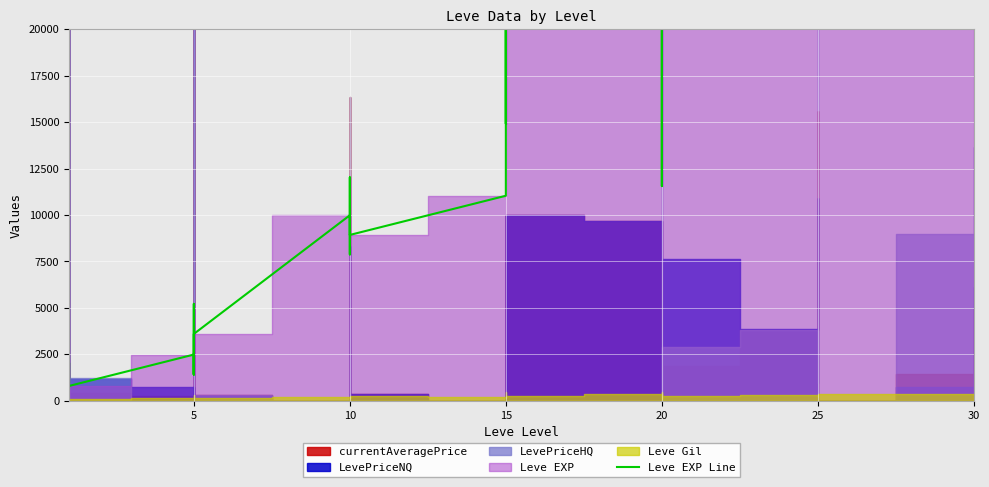

Does the chart display data point markers on the line(s)?

No